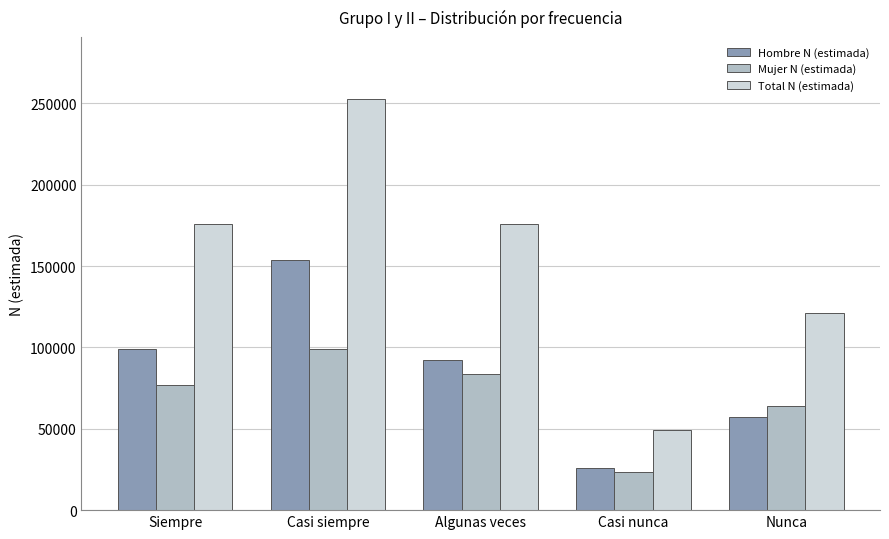

Read the Total N (estimada) value at Casi nunca.

49265